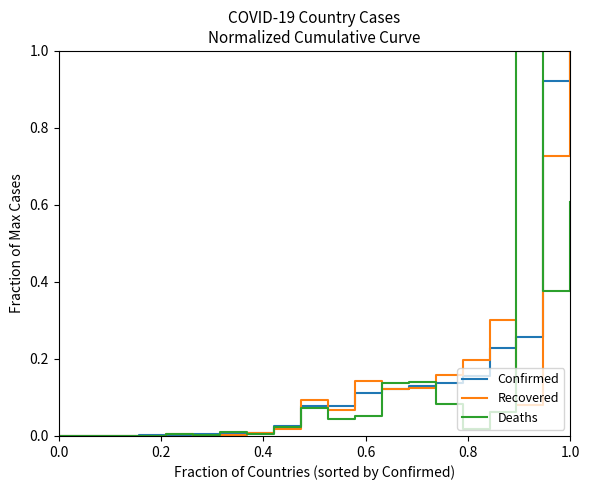

Which series ends up on top after the final intersection of Deaths and Recovered?

Recovered